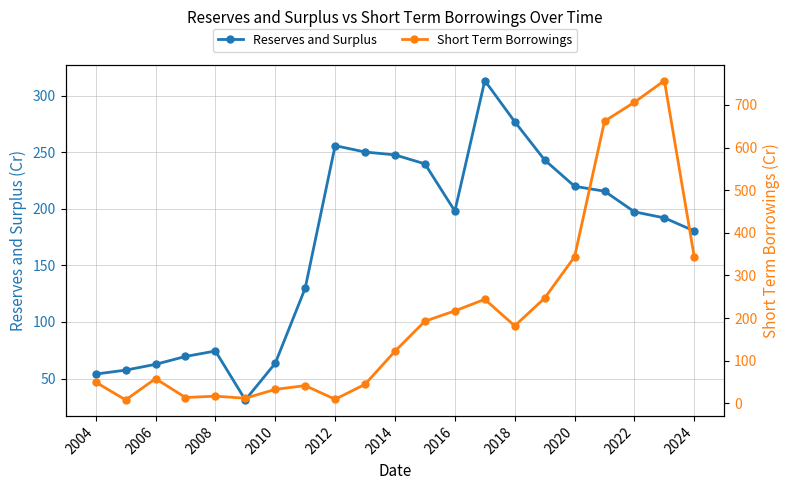

At which label is Reserves and Surplus closest to 172?

2024